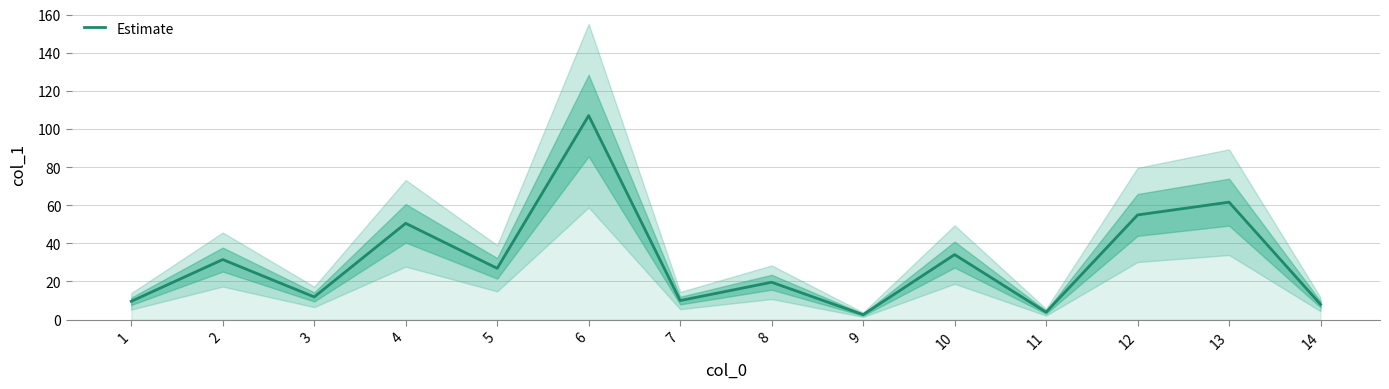

What is the maximum value shown in the chart?

107.0